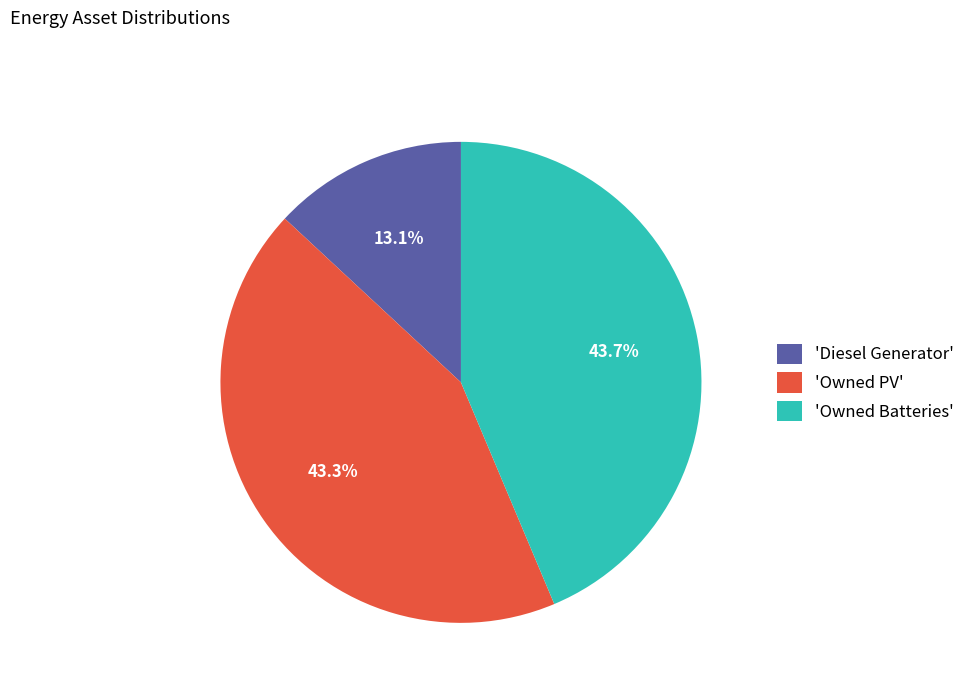

What percentage do 'Diesel Generator' and 'Owned PV' together represent?

56.3%